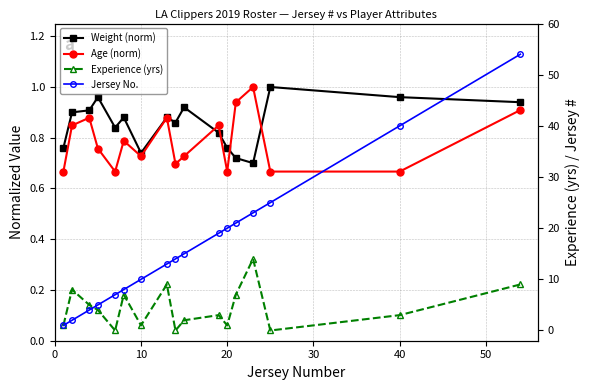

What is the average value of the Jersey No. series?

16.5